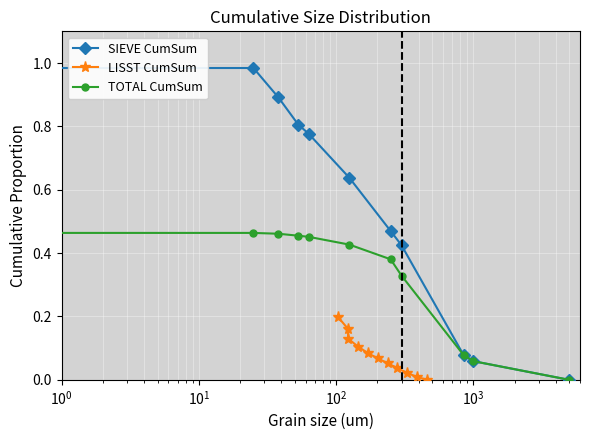

Is this an area chart (filled region under the line)?

No